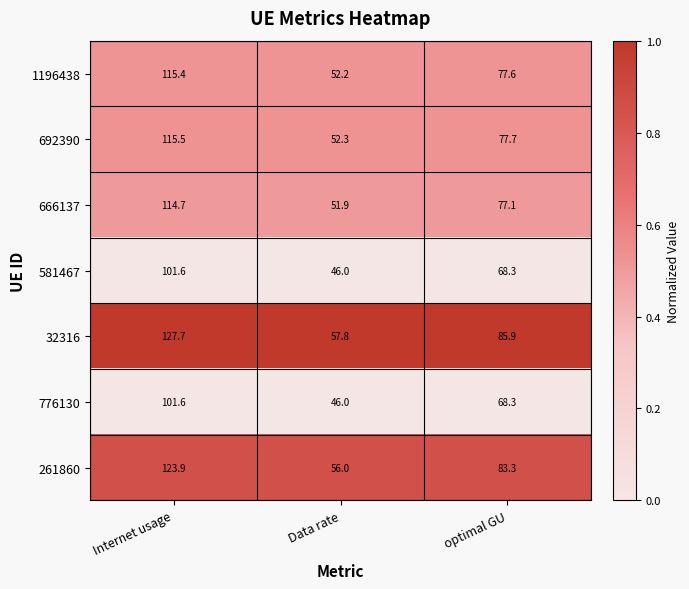

Which series has the widest spread of values?

32316